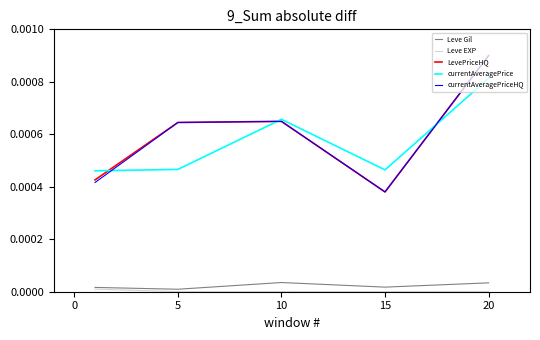

True or false: Leve Gil and LevePriceHQ intersect in this chart.

False